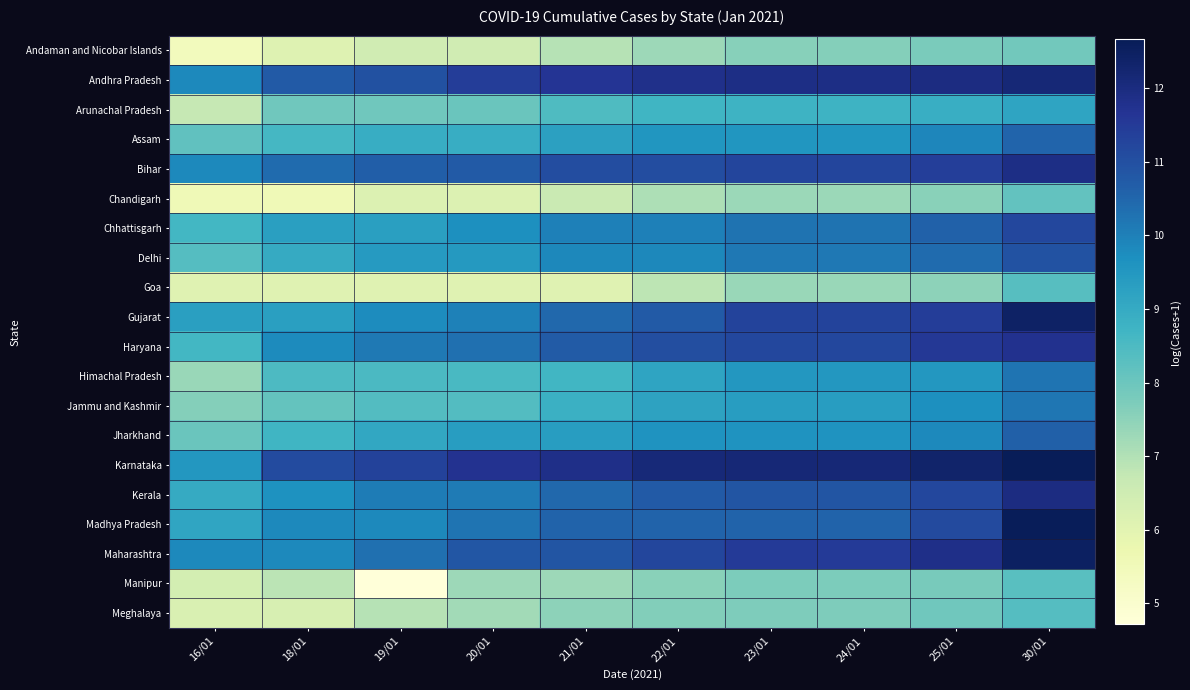

Reading left to right, list all the values displayed in this chart.

Andaman and Nicobar Islands: 16/01=5.4	18/01=6.1	19/01=6.5	20/01=6.5	21/01=6.9	22/01=7.3	23/01=7.6	24/01=7.6	25/01=7.8	30/01=7.9
Andhra Pradesh: 16/01=9.8	18/01=10.8	19/01=11.0	20/01=11.4	21/01=11.7	22/01=11.8	23/01=11.9	24/01=11.9	25/01=12.0	30/01=12.1
Arunachal Pradesh: 16/01=6.7	18/01=7.9	19/01=7.9	20/01=8.0	21/01=8.5	22/01=8.7	23/01=8.8	24/01=8.8	25/01=8.9	30/01=9.2
Assam: 16/01=8.2	18/01=8.6	19/01=8.9	20/01=8.9	21/01=9.3	22/01=9.5	23/01=9.5	24/01=9.5	25/01=9.9	30/01=10.5
Bihar: 16/01=9.8	18/01=10.4	19/01=10.6	20/01=10.8	21/01=11.1	22/01=11.1	23/01=11.2	24/01=11.2	25/01=11.4	30/01=11.9
Chandigarh: 16/01=5.6	18/01=5.6	19/01=6.2	20/01=6.2	21/01=6.6	22/01=7.1	23/01=7.3	24/01=7.3	25/01=7.6	30/01=8.1
Chhattisgarh: 16/01=8.6	18/01=9.3	19/01=9.3	20/01=9.7	21/01=10.0	22/01=10.0	23/01=10.3	24/01=10.3	25/01=10.6	30/01=11.2
Delhi: 16/01=8.4	18/01=9.0	19/01=9.4	20/01=9.5	21/01=9.8	22/01=9.8	23/01=10.2	24/01=10.2	25/01=10.4	30/01=10.9
Goa: 16/01=6.1	18/01=6.1	19/01=6.1	20/01=6.1	21/01=6.1	22/01=6.9	23/01=7.4	24/01=7.4	25/01=7.5	30/01=8.3
Gujarat: 16/01=9.3	18/01=9.3	19/01=9.8	20/01=10.0	21/01=10.5	22/01=10.7	23/01=11.3	24/01=11.3	25/01=11.4	30/01=12.4
Haryana: 16/01=8.6	18/01=9.8	19/01=10.1	20/01=10.3	21/01=10.7	22/01=11.0	23/01=11.2	24/01=11.2	25/01=11.6	30/01=11.7
Himachal Pradesh: 16/01=7.3	18/01=8.5	19/01=8.5	20/01=8.5	21/01=8.7	22/01=9.2	23/01=9.5	24/01=9.5	25/01=9.5	30/01=10.2
Jammu and Kashmir: 16/01=7.6	18/01=8.1	19/01=8.4	20/01=8.4	21/01=8.8	22/01=9.2	23/01=9.4	24/01=9.4	25/01=9.7	30/01=10.2
Jharkhand: 16/01=8.0	18/01=8.7	19/01=9.1	20/01=9.4	21/01=9.4	22/01=9.6	23/01=9.6	24/01=9.6	25/01=9.8	30/01=10.6
Karnataka: 16/01=9.5	18/01=11.1	19/01=11.3	20/01=11.7	21/01=11.8	22/01=12.1	23/01=12.1	24/01=12.2	25/01=12.4	30/01=12.7
Kerala: 16/01=9.0	18/01=9.6	19/01=10.1	20/01=10.1	21/01=10.5	22/01=10.8	23/01=10.9	24/01=10.9	25/01=11.2	30/01=12.0
Madhya Pradesh: 16/01=9.1	18/01=9.8	19/01=9.8	20/01=10.2	21/01=10.6	22/01=10.6	23/01=10.6	24/01=10.6	25/01=11.1	30/01=12.6
Maharashtra: 16/01=9.8	18/01=9.8	19/01=10.3	20/01=10.9	21/01=10.9	22/01=11.2	23/01=11.5	24/01=11.5	25/01=11.8	30/01=12.5
Manipur: 16/01=6.4	18/01=6.9	19/01=4.7	20/01=7.3	21/01=7.3	22/01=7.6	23/01=7.7	24/01=7.7	25/01=7.8	30/01=8.3
Meghalaya: 16/01=6.2	18/01=6.3	19/01=6.9	20/01=7.2	21/01=7.5	22/01=7.6	23/01=7.7	24/01=7.7	25/01=7.9	30/01=8.4